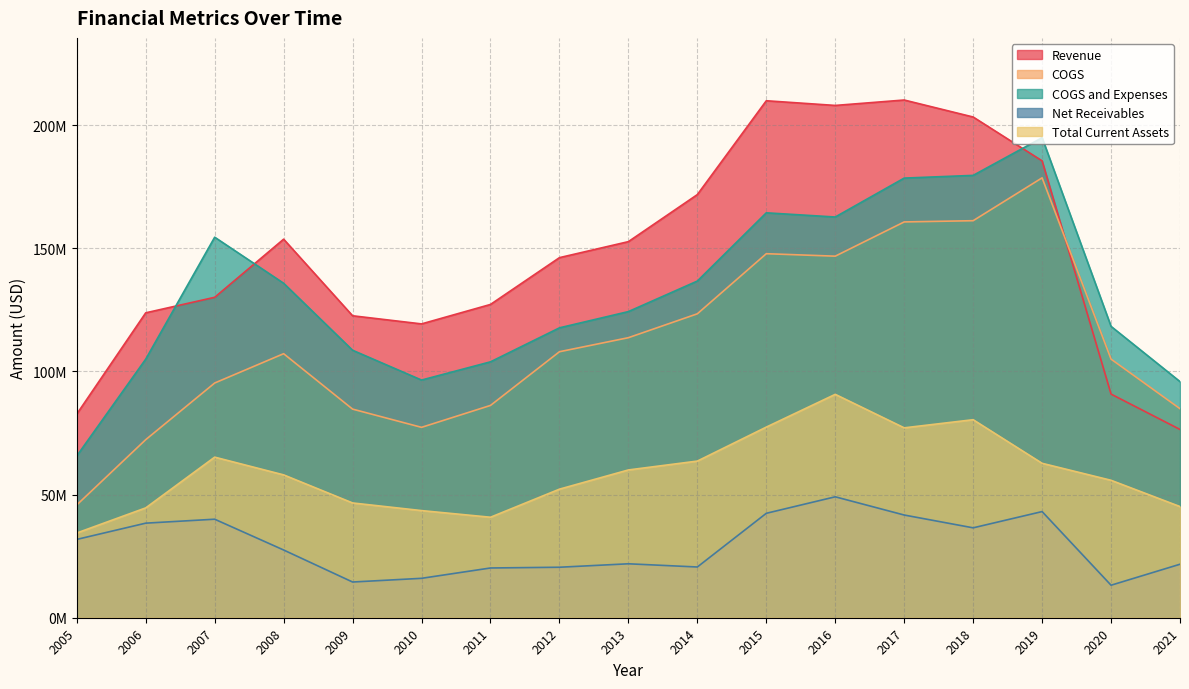

Which category has the lowest value across all series?

2020